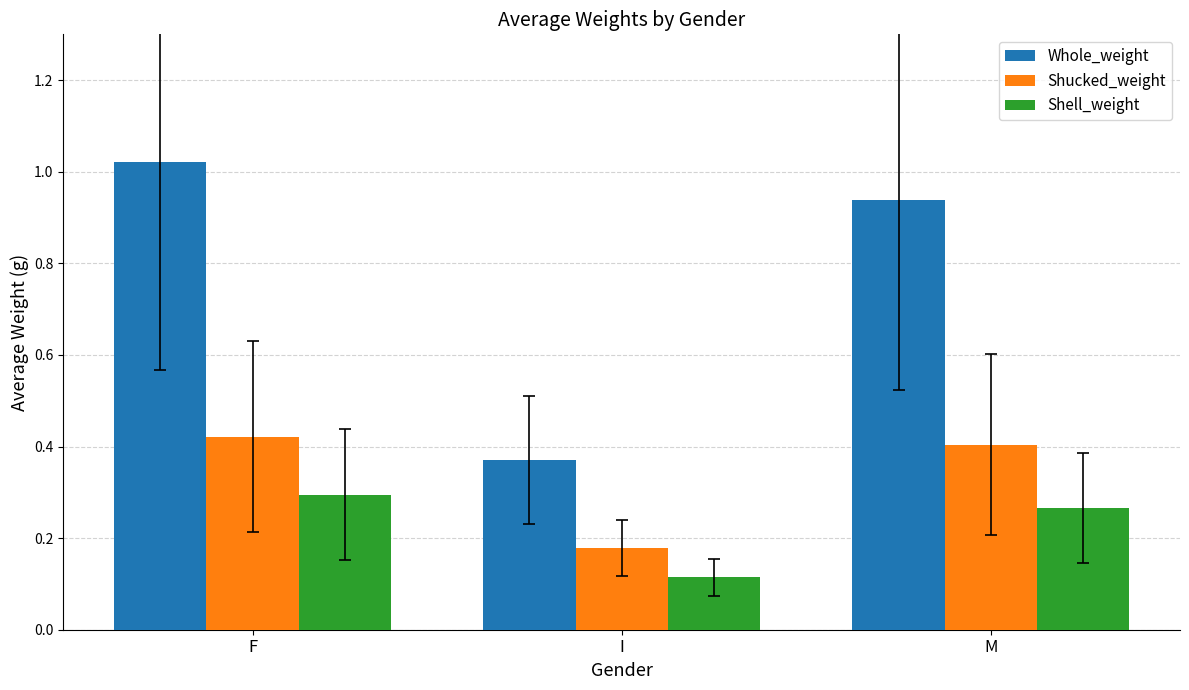

The Whole_weight series shows 0.2 at M. True or false?

False